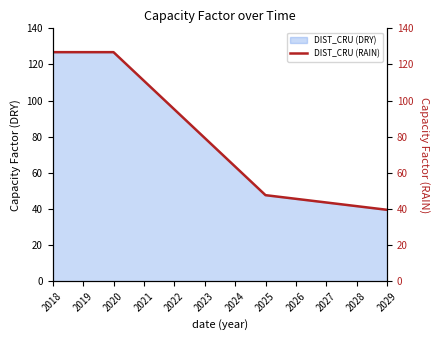

What is the maximum value shown in the chart?

126.8